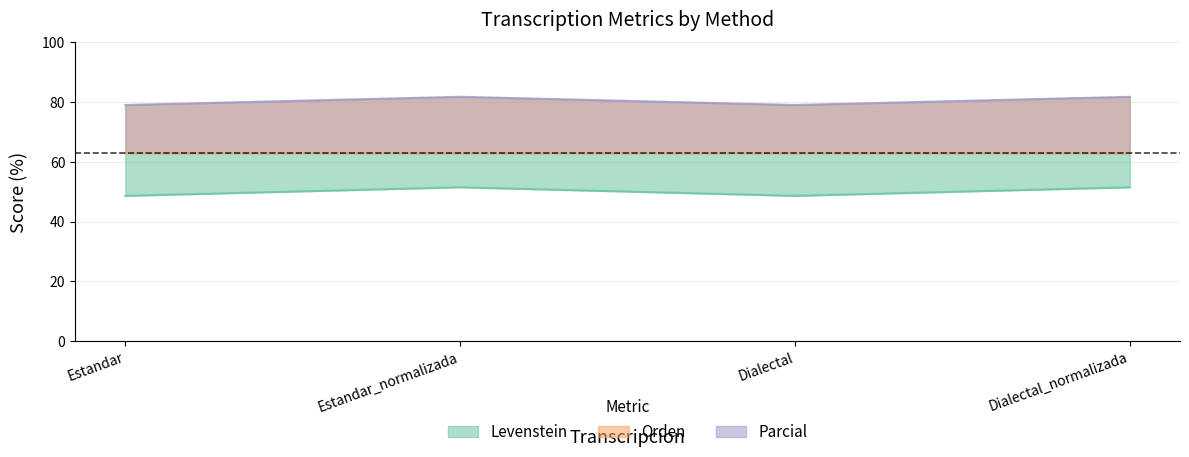

What is the label of the 4th point from the right?

Estandar